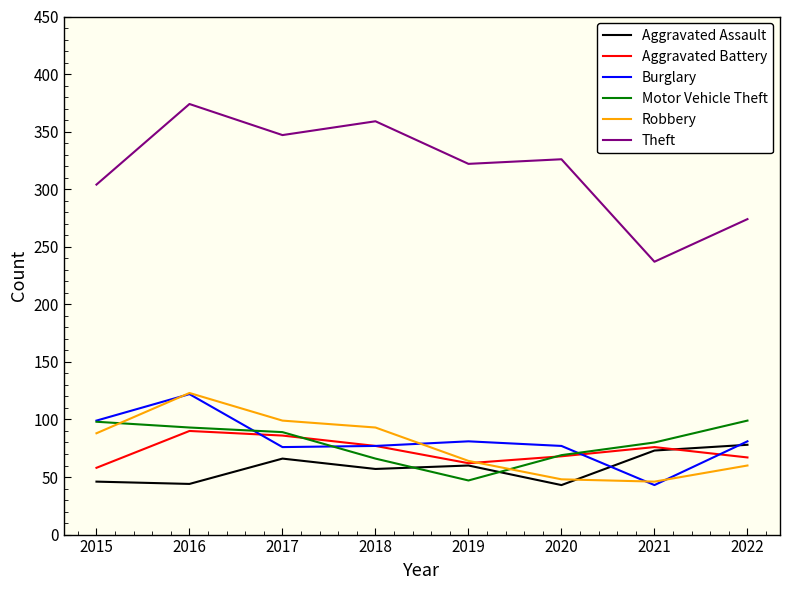

What is the difference between the highest and lowest values at 2018?

302